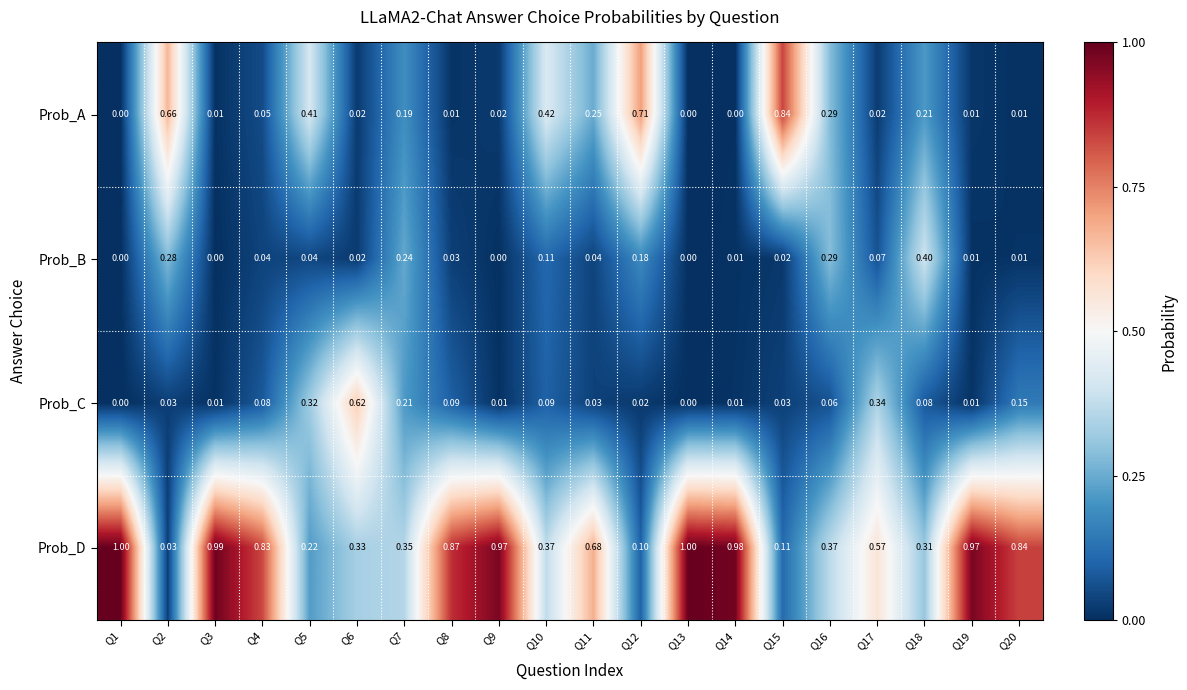

At Q10, list the series in order from largest to smallest.

Prob_A, Prob_D, Prob_B, Prob_C